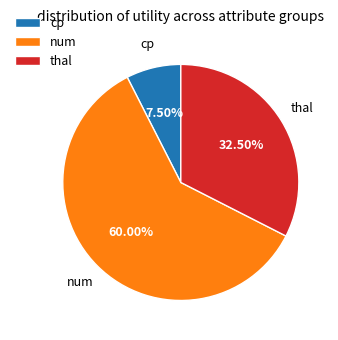

Approximately how many times larger is the value at num compared to thal?

1.8